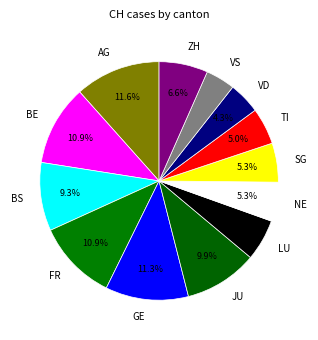

What percentage do BS and BE together represent?

20.2%